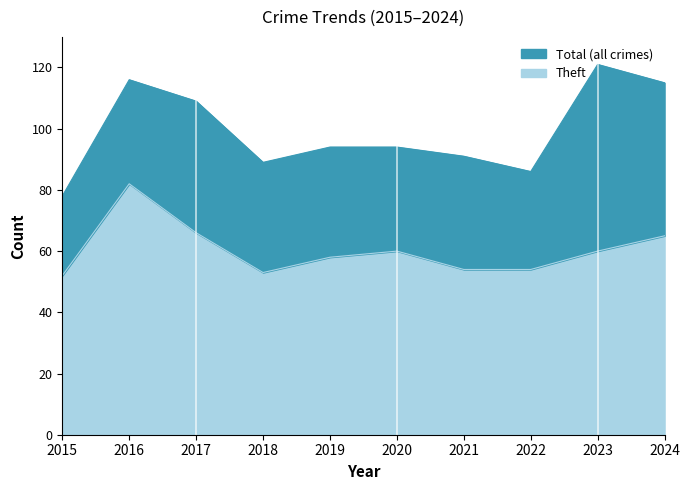

How many categories are shown in the chart?

10